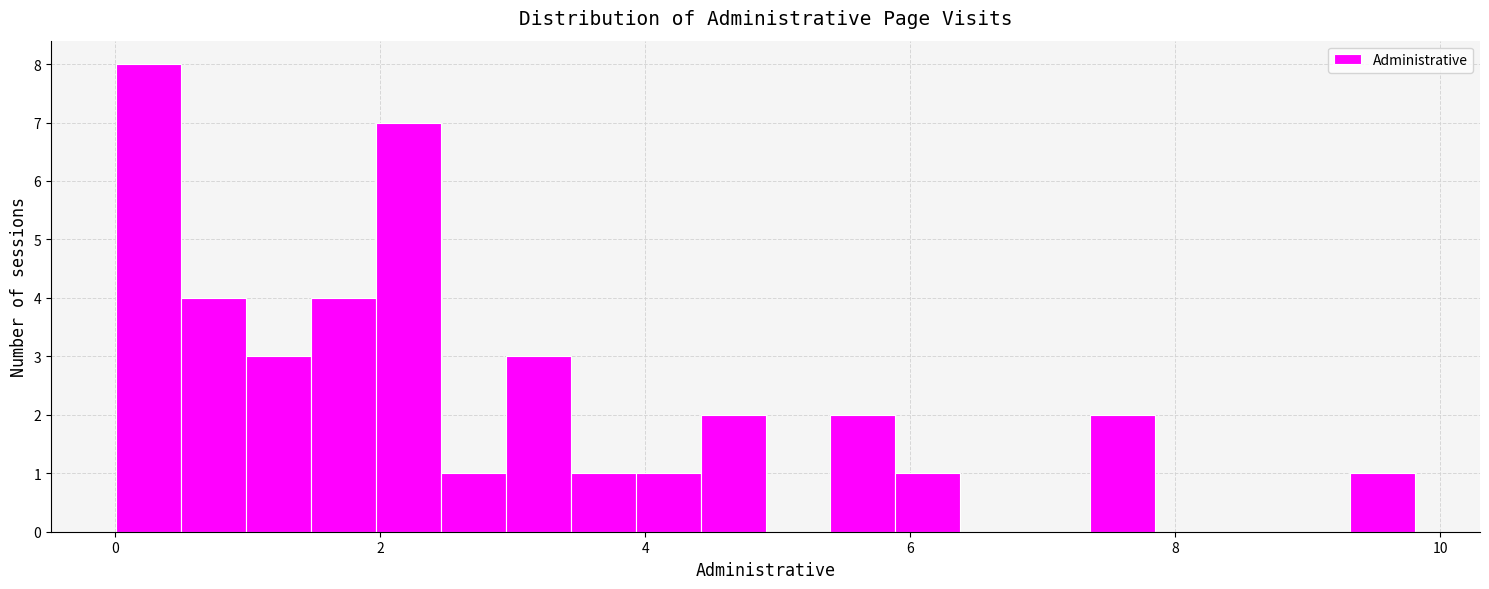

Around what value on the x-axis is the tallest bar? Give the approximate position of its centre, as read against the axis.

0.2